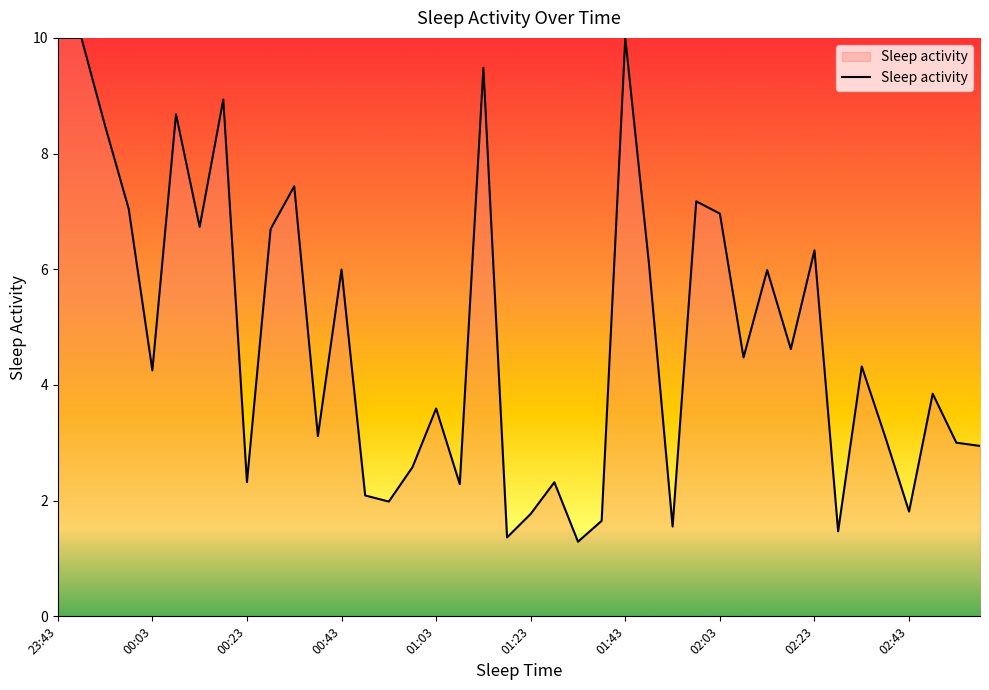

What is the difference between the maximum and minimum values?

8.7